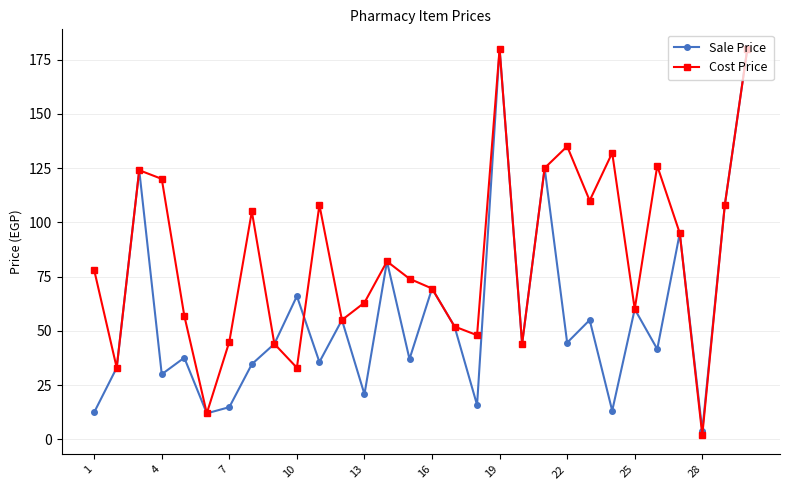

Which series has the largest range (max minus min)?

Cost Price